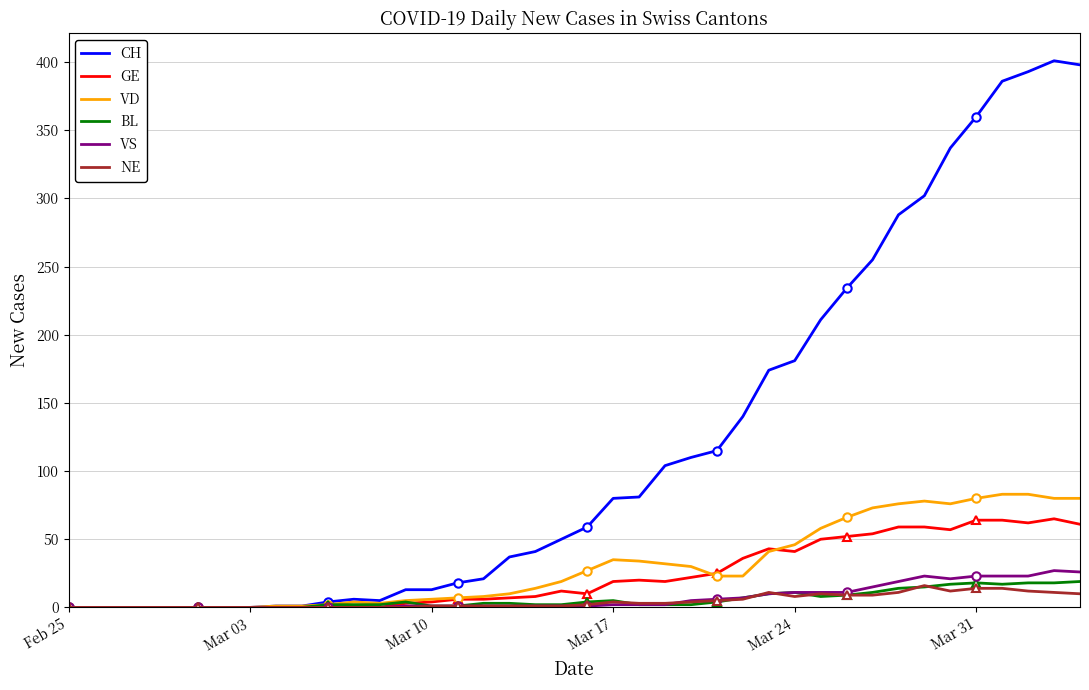

In GE, how many points are lower than both neighbors (excluding endpoints)?

5